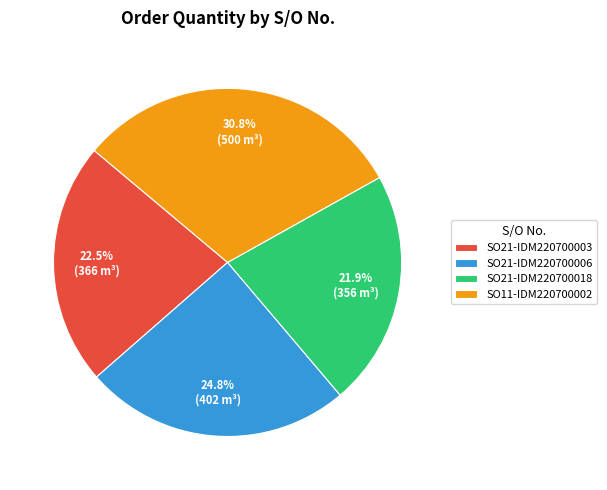

Is SO21-IDM220700003 the majority of the pie?

No